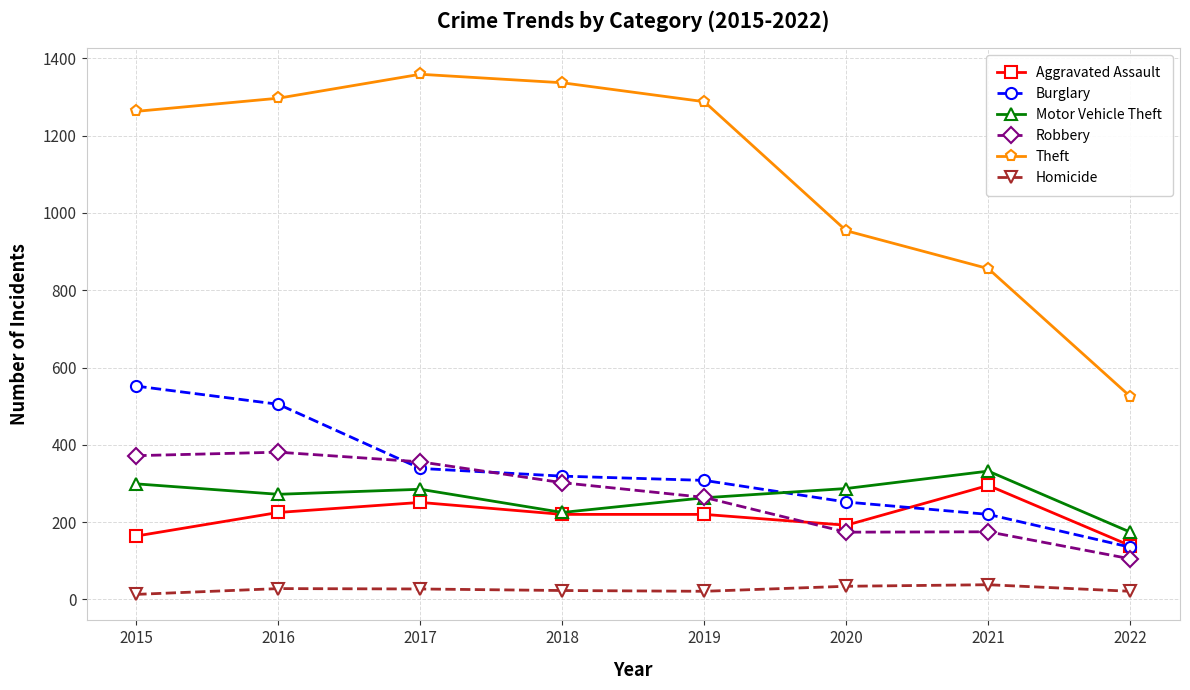

After their last crossing, which series has the higher values: Robbery or Burglary?

Burglary